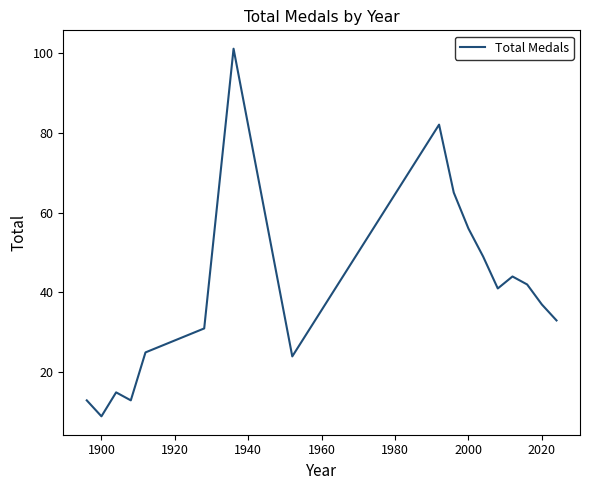

How many distinct data groups are displayed?

1